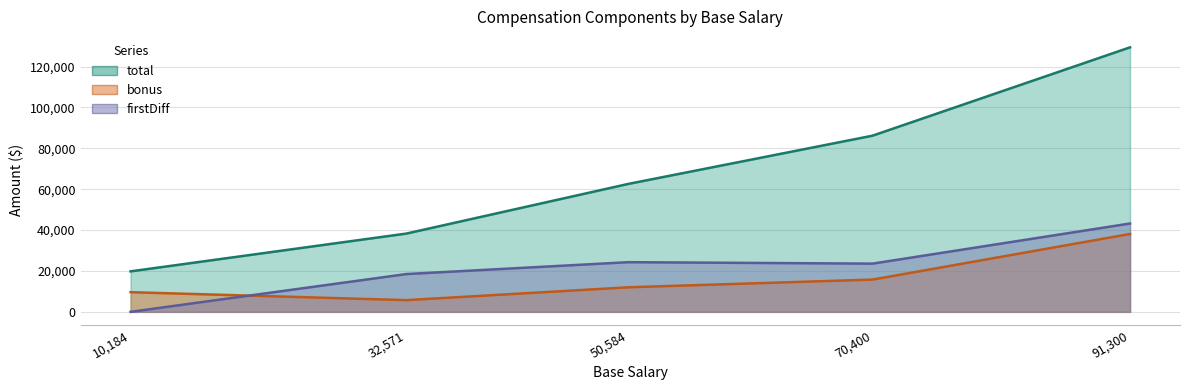

True or false: bonus has a value of 5611 at 10,184.

False